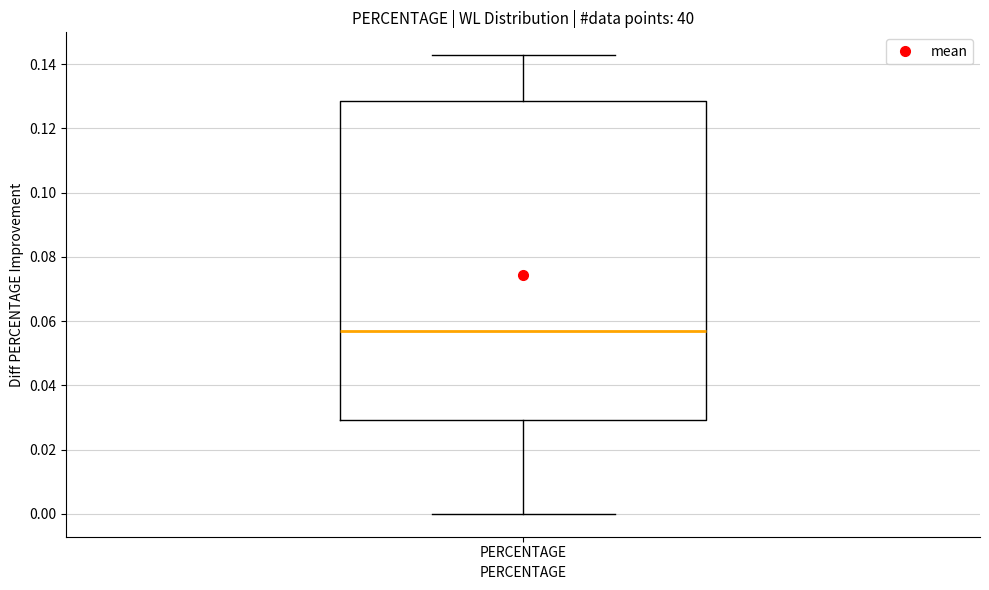

Where does the upper whisker of the box for PERCENTAGE end on the y-axis? The values are not printed on the chart, so give them approximately, as read against the axis.

0.142